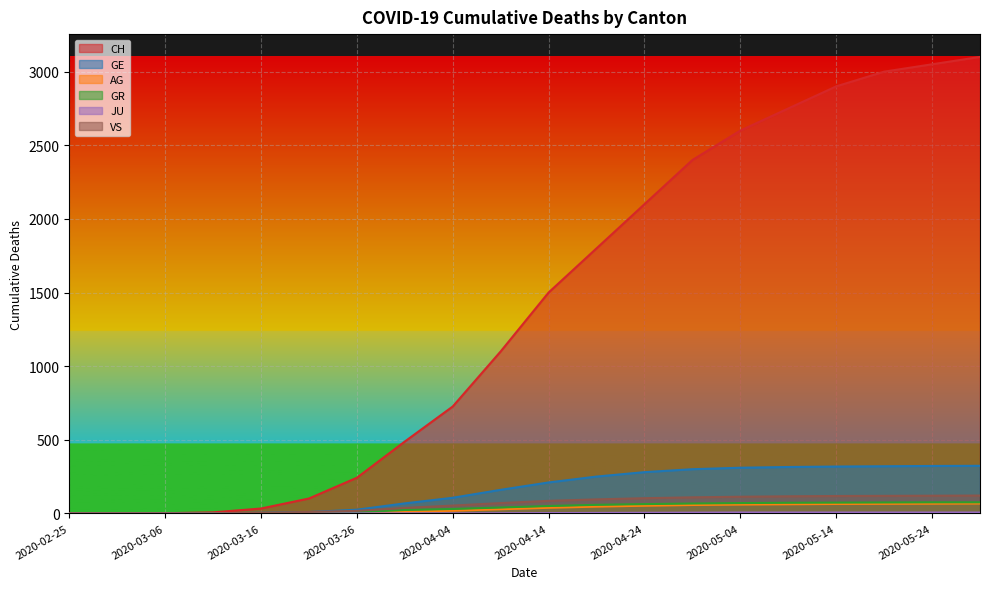

How many positive values does the CH series have?

18